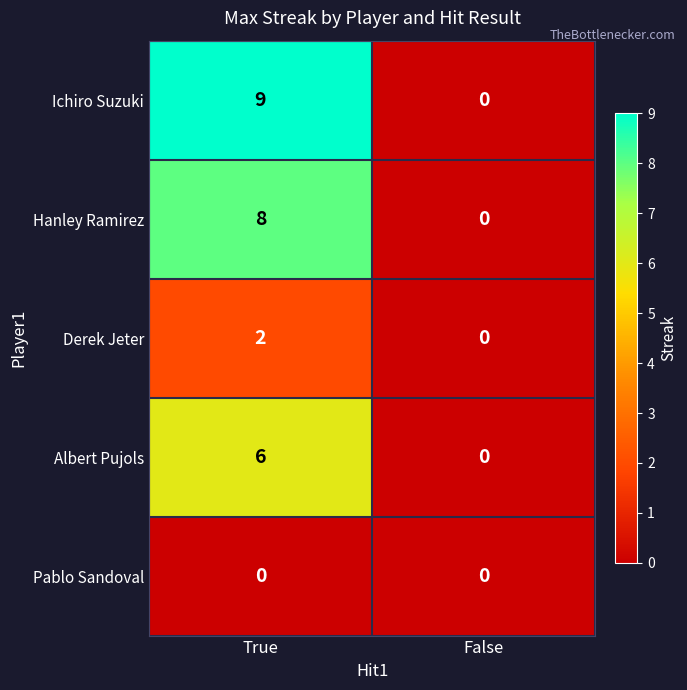

Rank the series at True from highest to lowest value.

Ichiro Suzuki, Hanley Ramirez, Albert Pujols, Derek Jeter, Pablo Sandoval